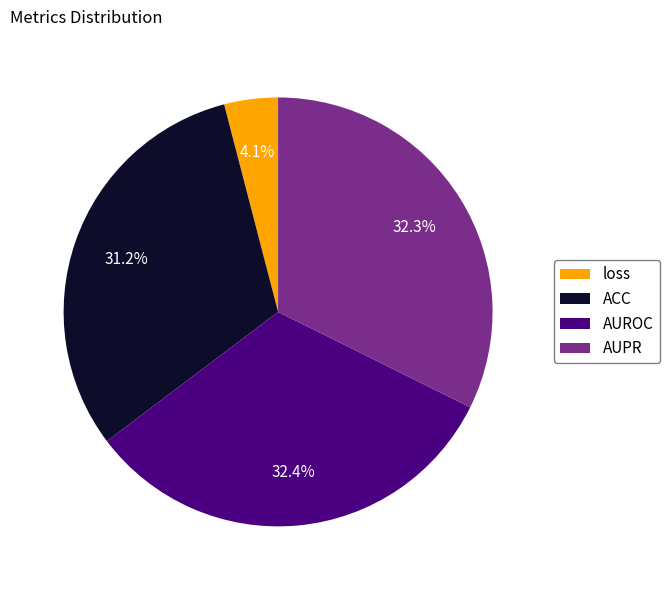

To the nearest percent, what is the difference between the largest and smallest slice percentages?

28%